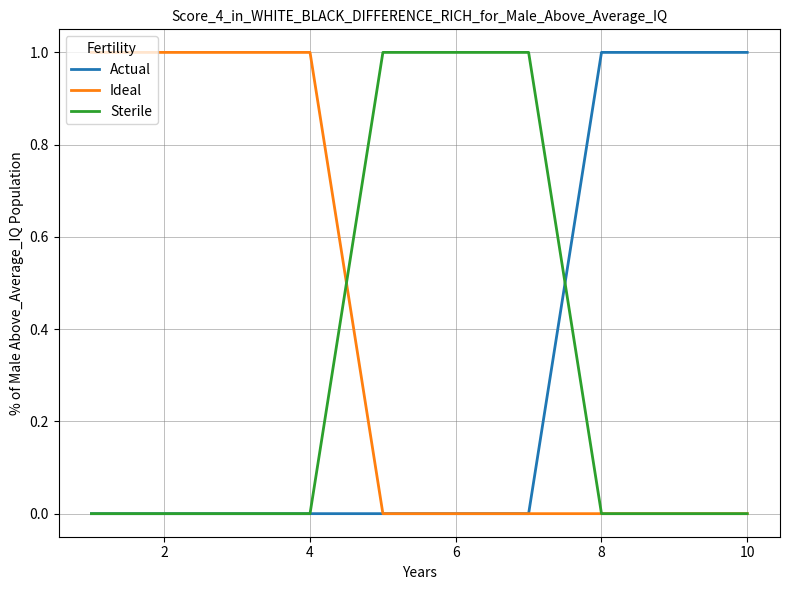

What are all the series names shown in the legend?

Actual, Ideal, Sterile